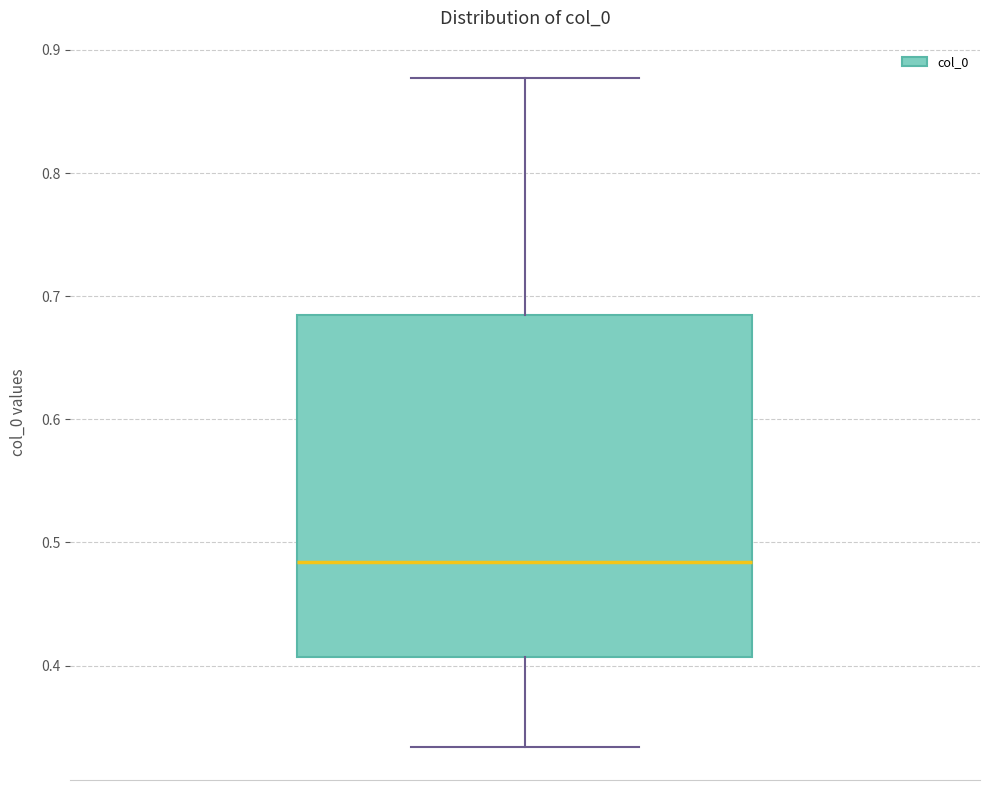

Transcribe this box plot: give where the median line is, the range the box spans, and where the two whiskers end, as read against the y-axis. The values are not printed on the chart, so give them approximately, as read against the axis.

median 0.48, box 0.41 to 0.68, whiskers 0.33 to 0.88